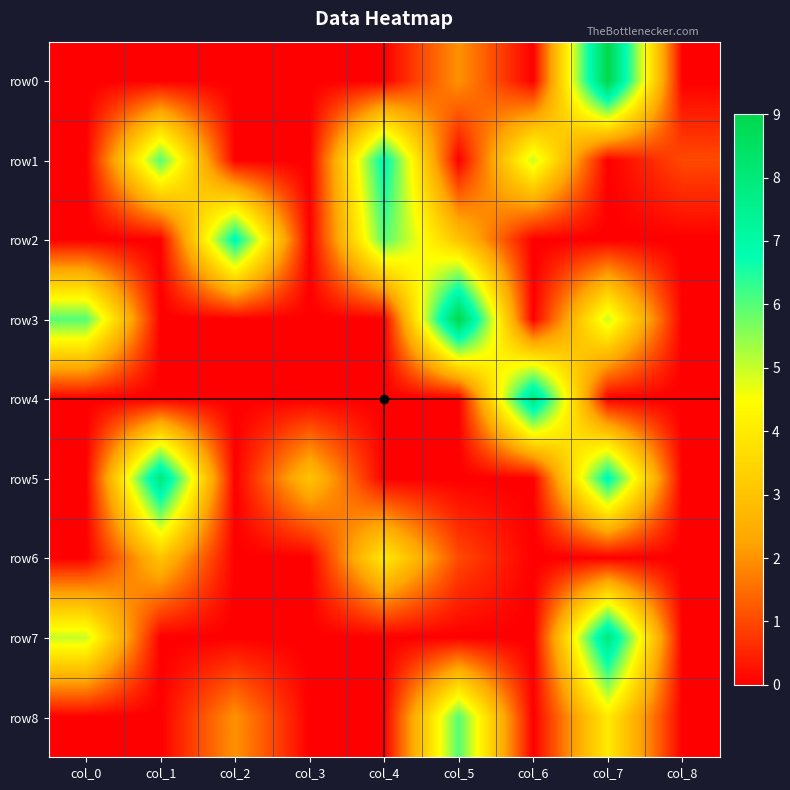

What is the maximum value shown in the chart?

9